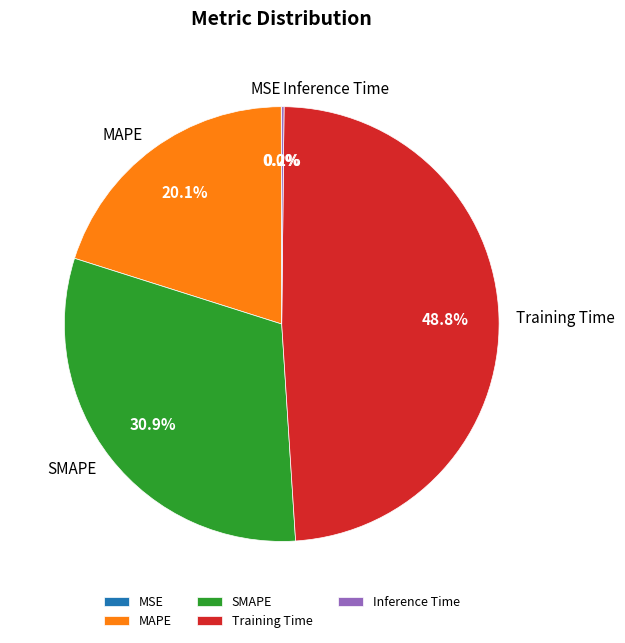

Does Training Time account for over 50% of the chart?

No